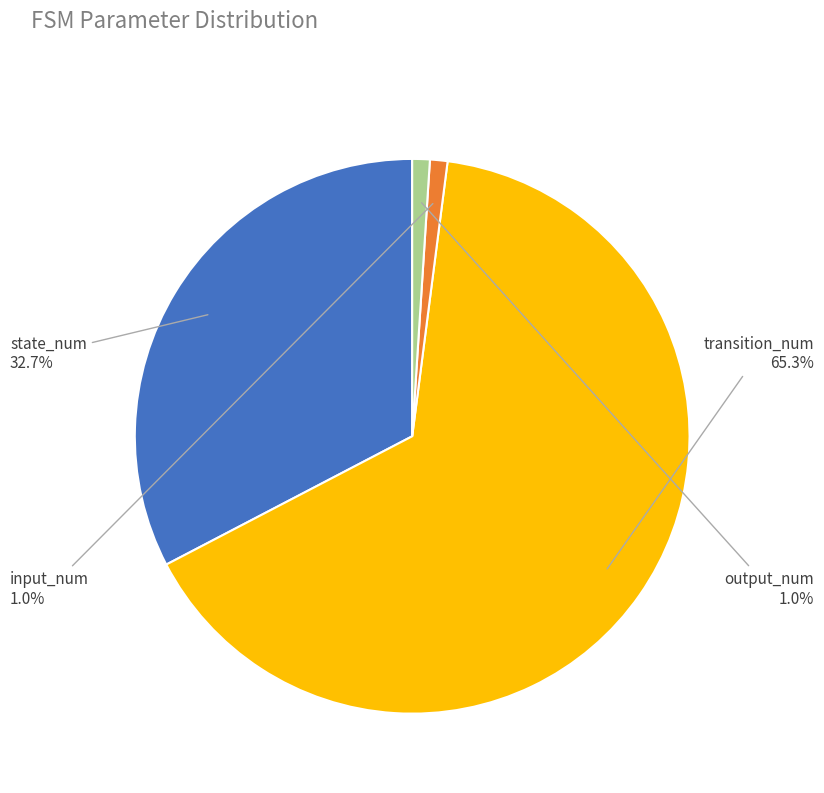

Is there a majority slice in this chart?

Yes